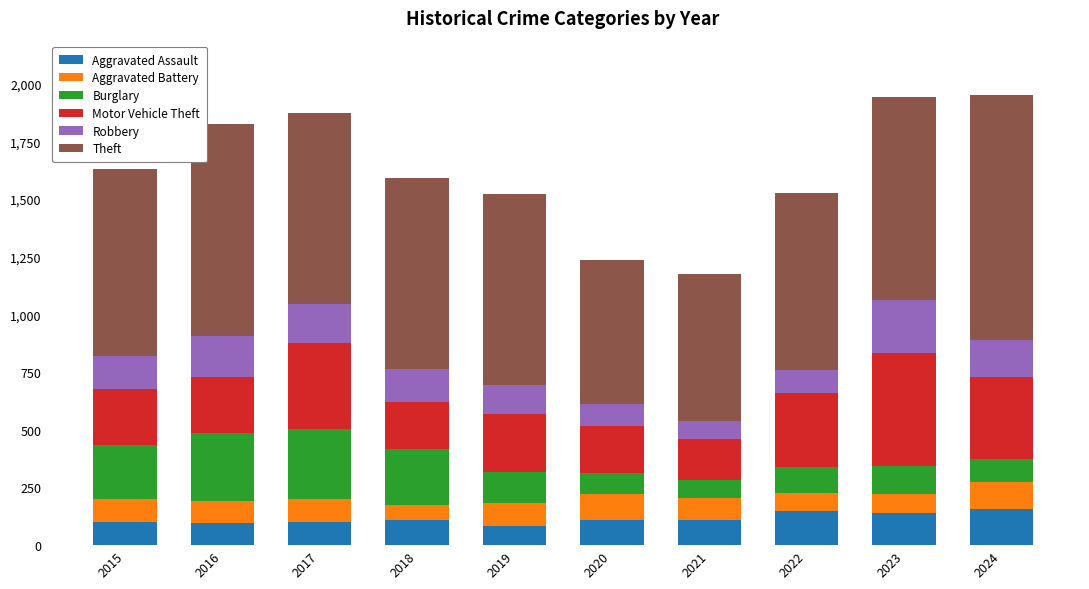

Is it true that Aggravated Assault equals 245 at 2022?

False